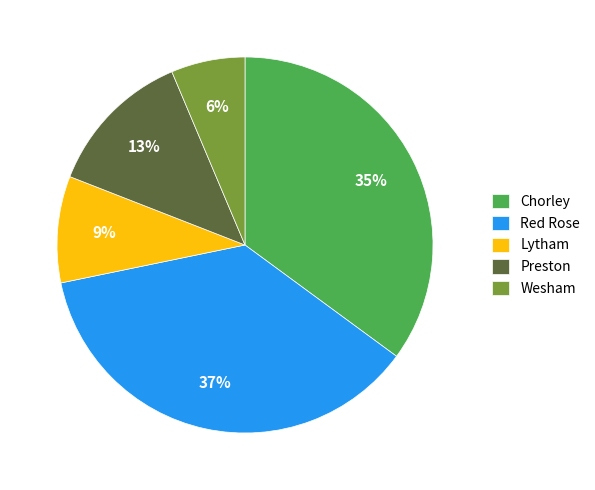

How many slices are in this pie chart?

5